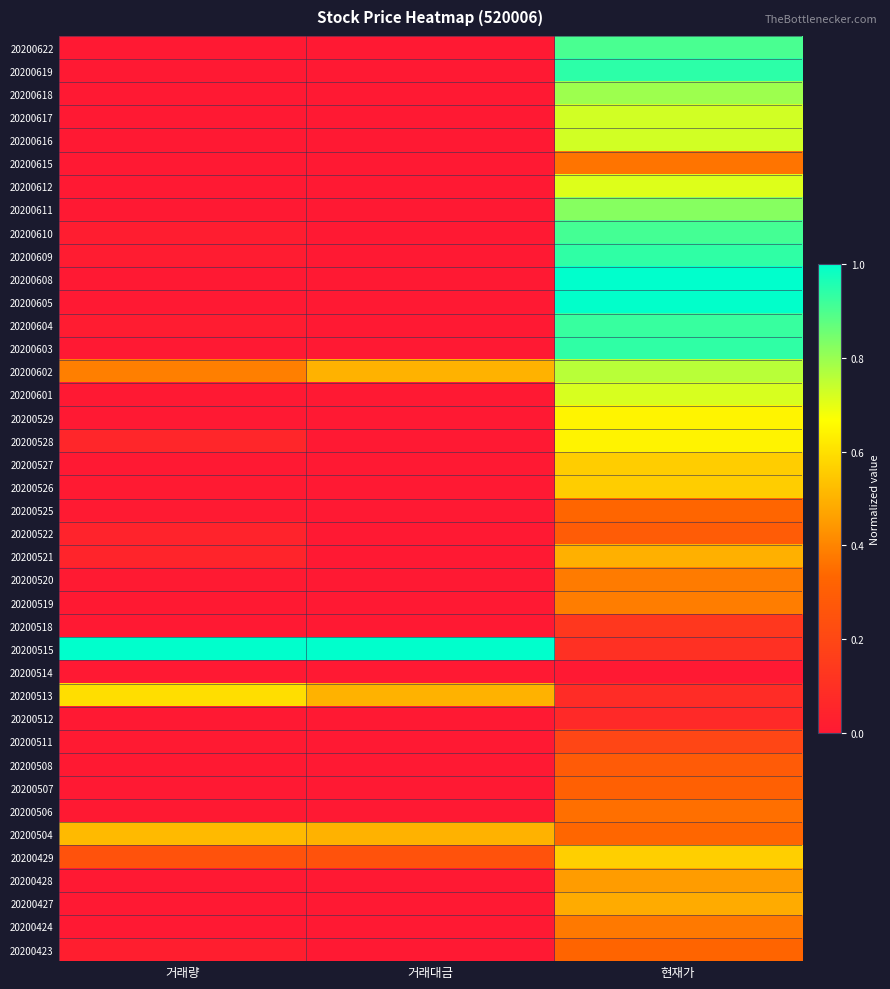

How many data points does each series have?

3